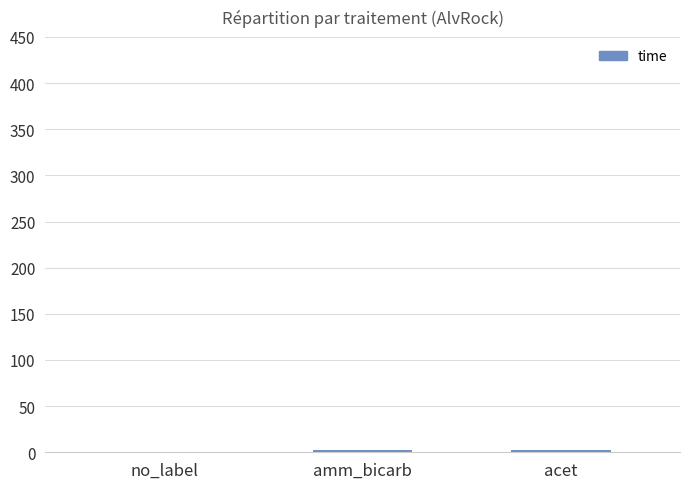

What is the sum of all values?

4